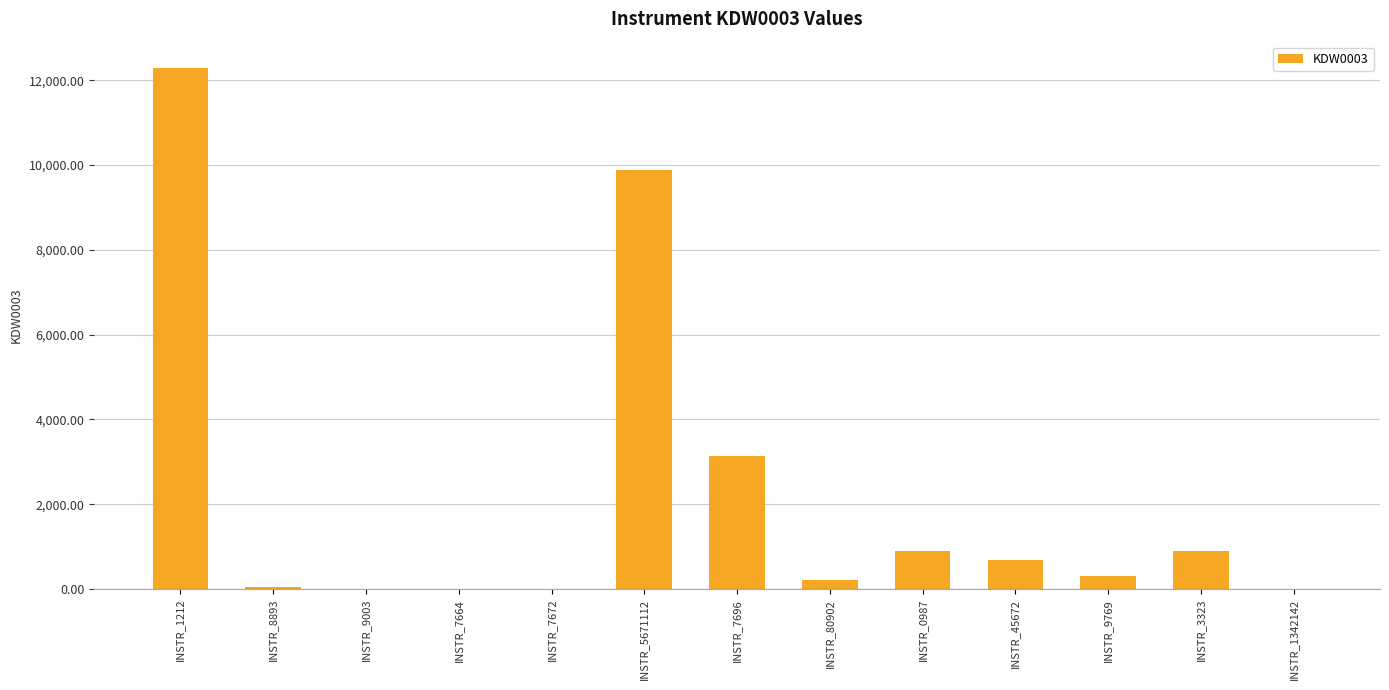

At which label is the value closest to 6146?

INSTR_7696